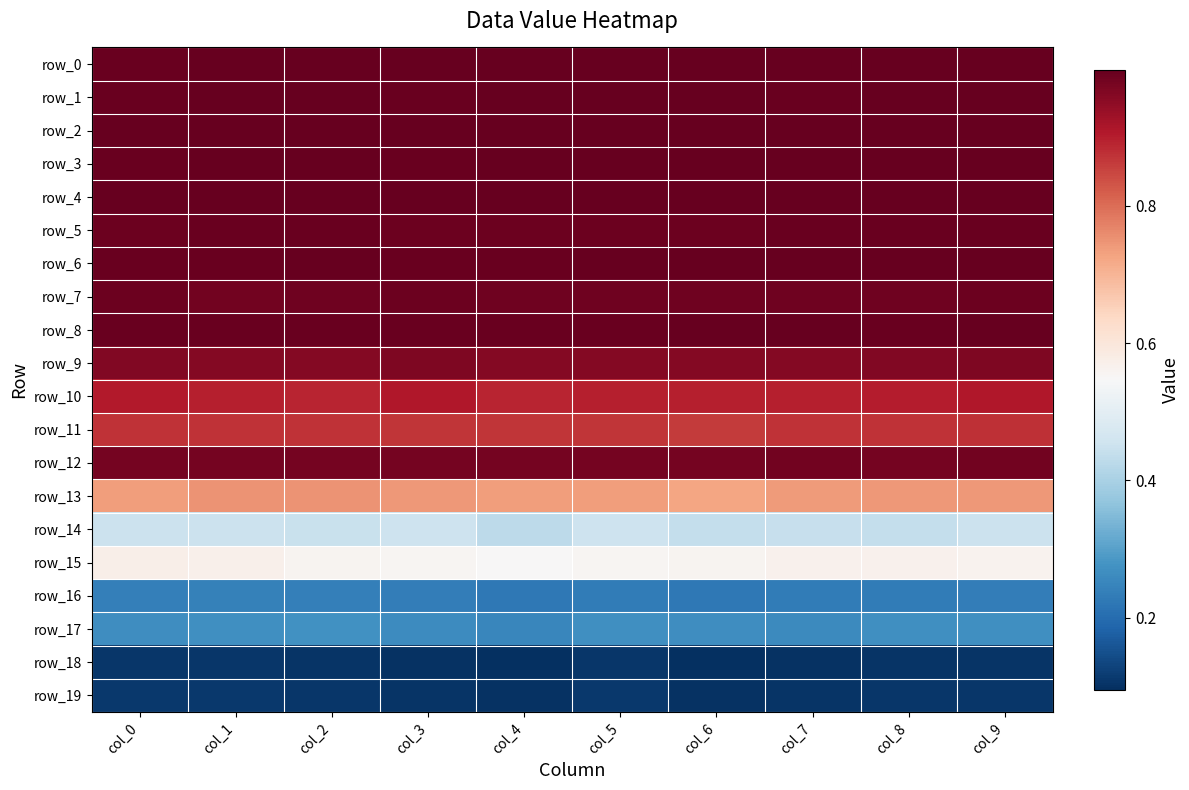

What is the minimum value shown in the chart?

0.1